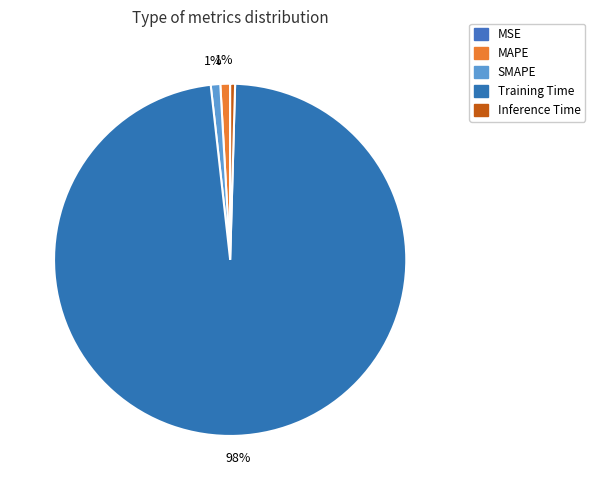

Between Inference Time and SMAPE, which is larger?

SMAPE